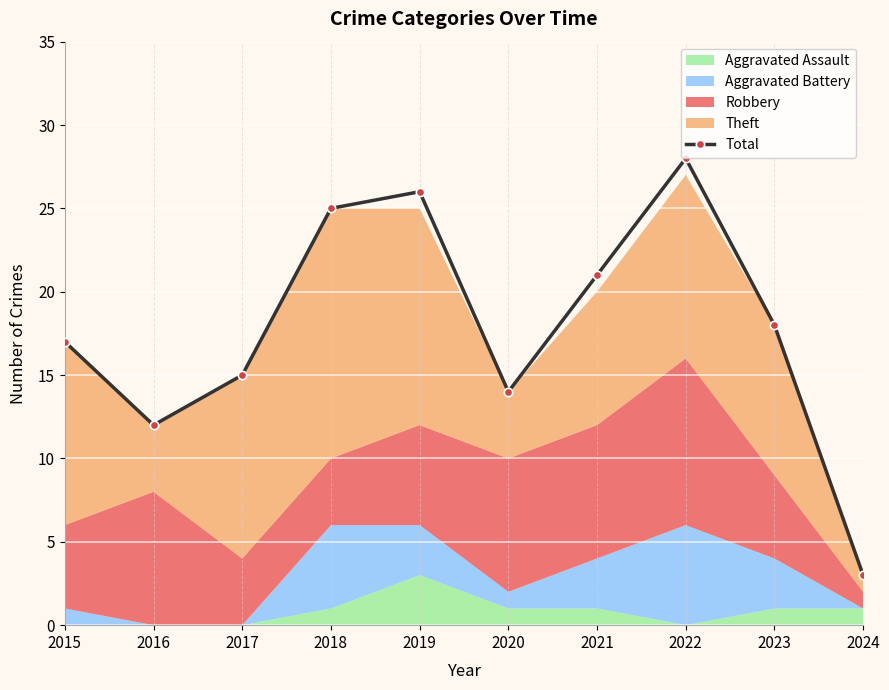

Rank the categories by value from lowest to highest.

2024, 2016, 2020, 2017, 2015, 2023, 2021, 2018, 2019, 2022